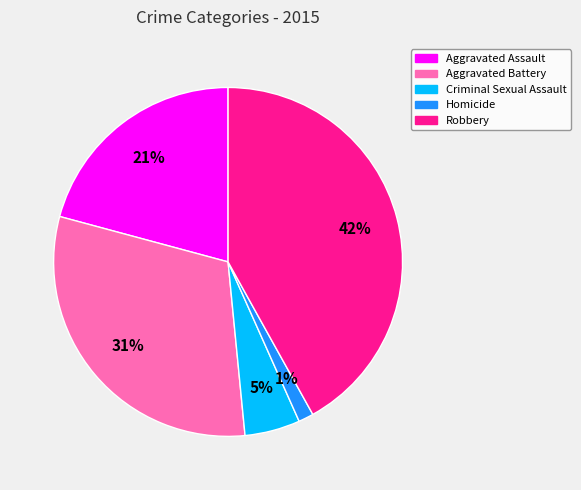

What is the ratio of the value at Aggravated Battery to the value at Aggravated Assault?

1.5